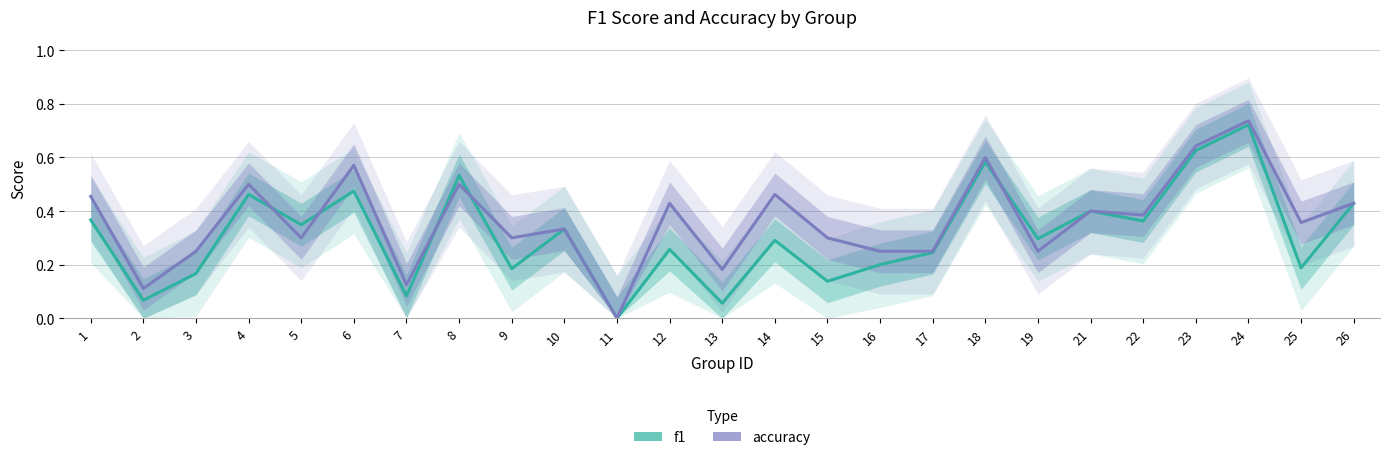

Rank the series by their average value, from lowest to highest.

f1, accuracy